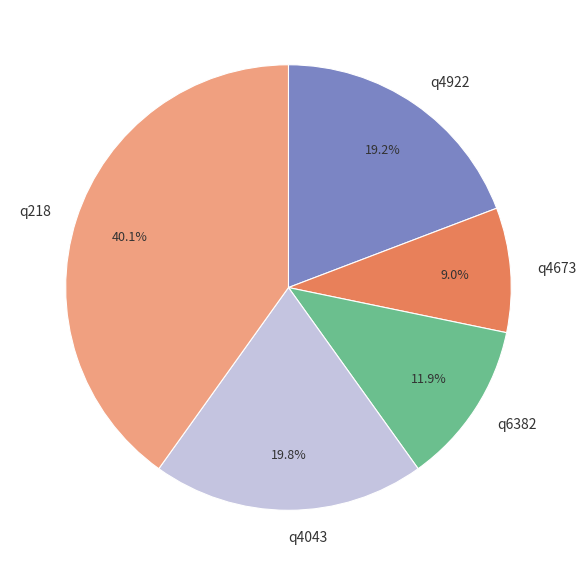

Is it true that q4043 is 31% of the pie?

False